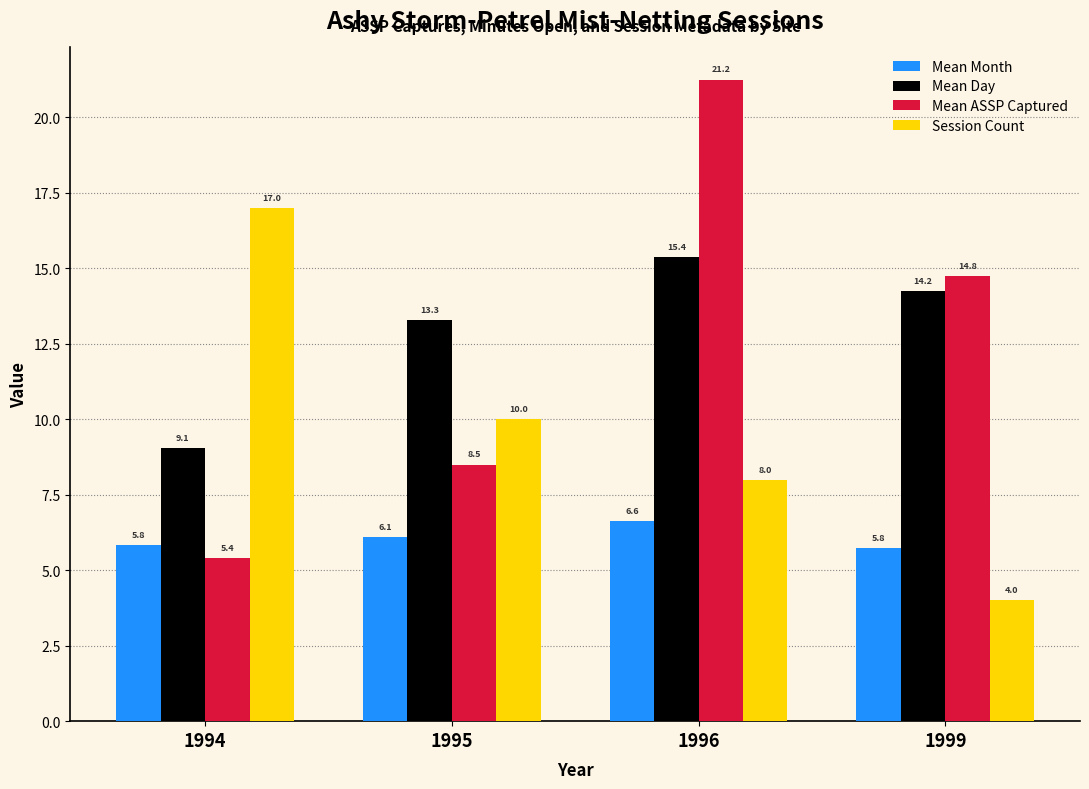

Where is Mean Month nearest to the value 6?

1995